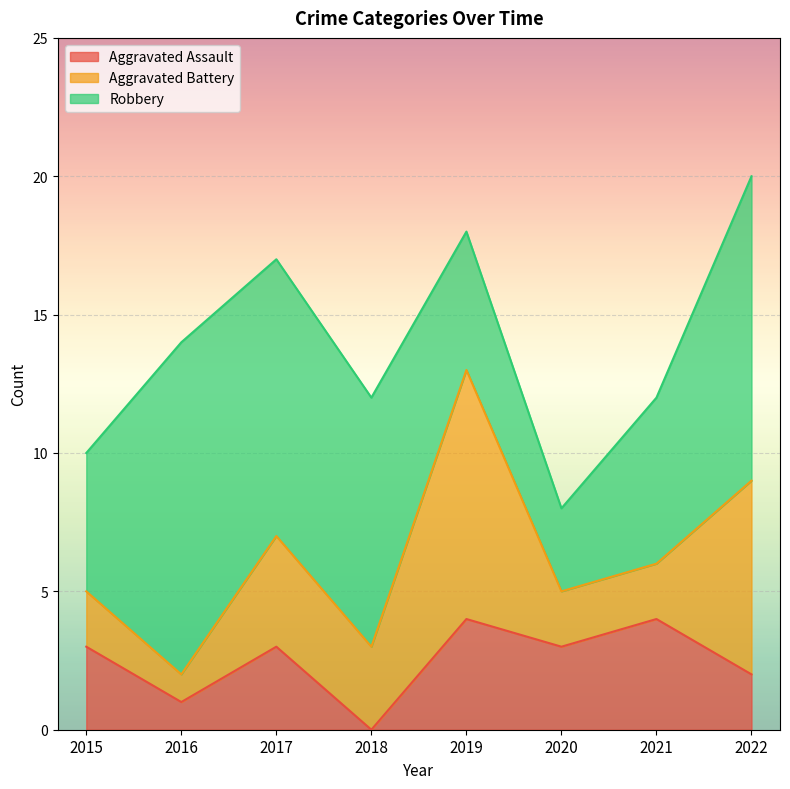

Count the Robbery values in the range 5 to 11.

6